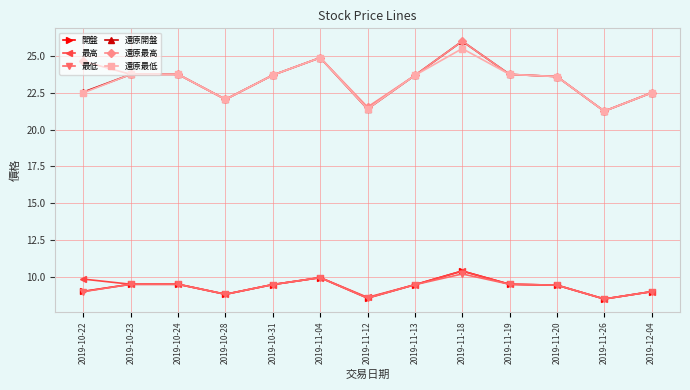

How many categories are shown in the chart?

13